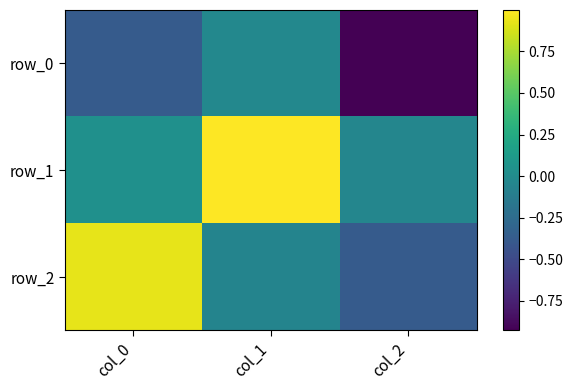

Reading left to right, extract all data points from this chart.

row_0: col_0=-0.4	col_1=-0.0	col_2=-0.9
row_1: col_0=0.0	col_1=1.0	col_2=-0.0
row_2: col_0=0.9	col_1=-0.1	col_2=-0.4